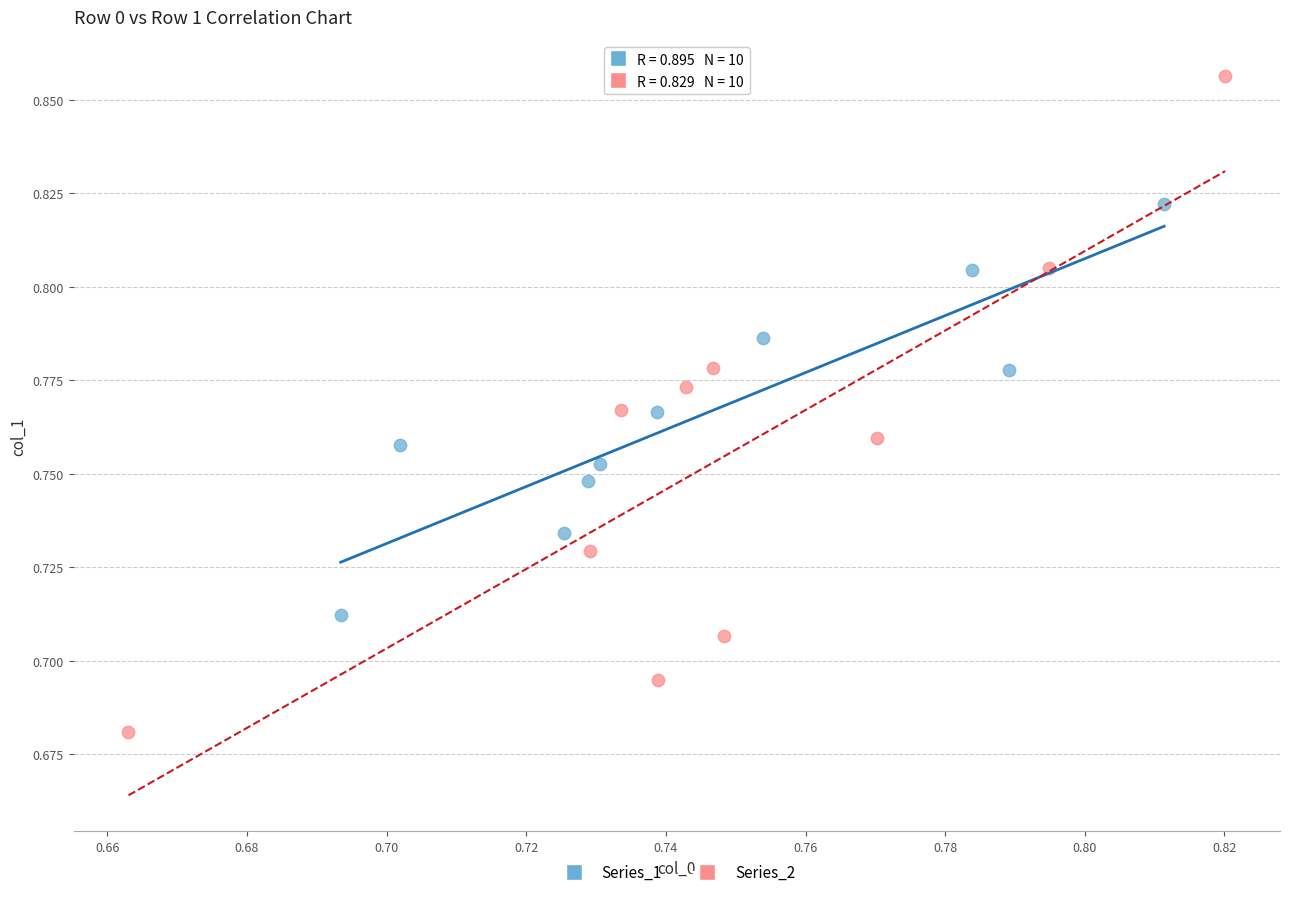

Which series contains the lowest Y value?

Series_2